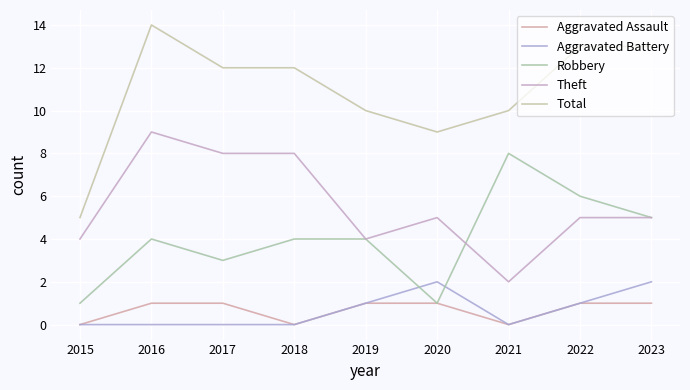

Between 2017 and 2018, which series saw the biggest shift?

Aggravated Assault